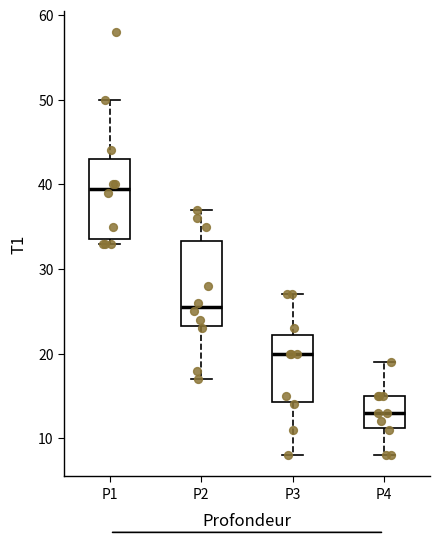

Which box has the lowest median line?

P4